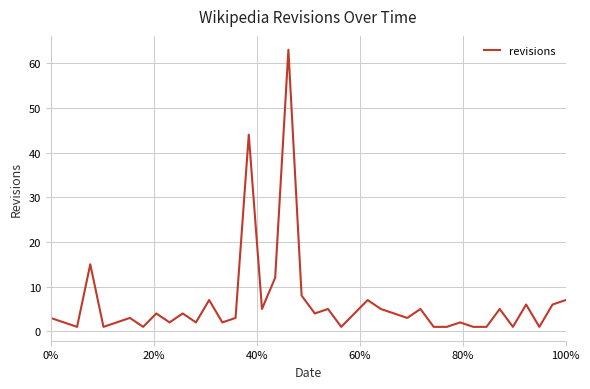

What is the greatest value displayed?

63